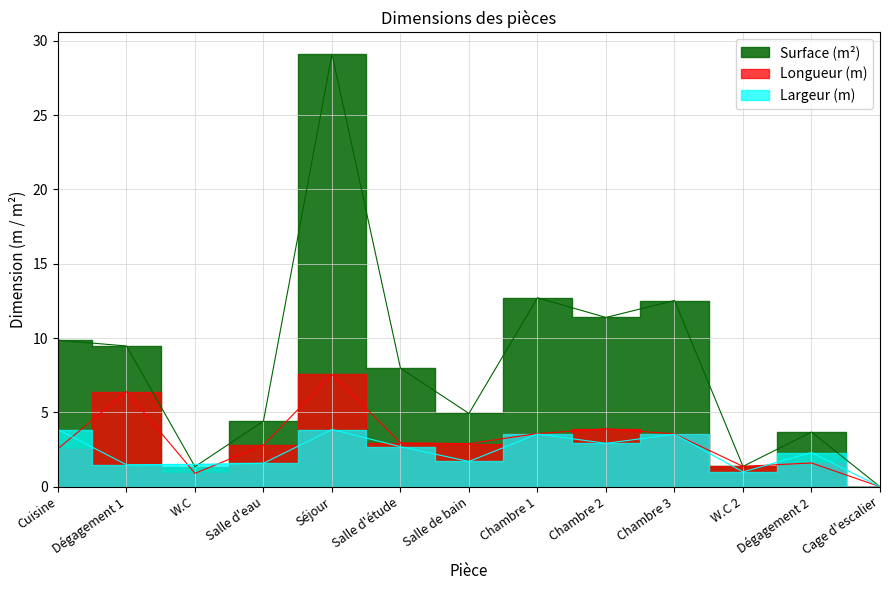

How many values in the Largeur (m) series exceed 2?

7